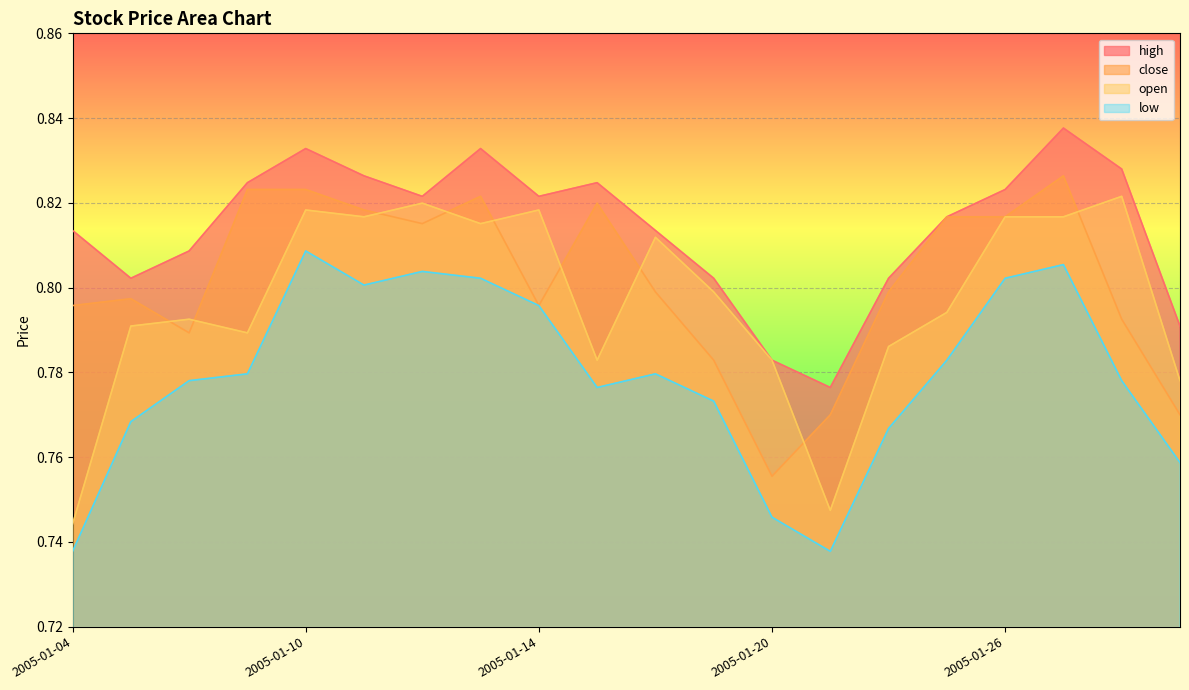

How many lines are shown in the chart?

4